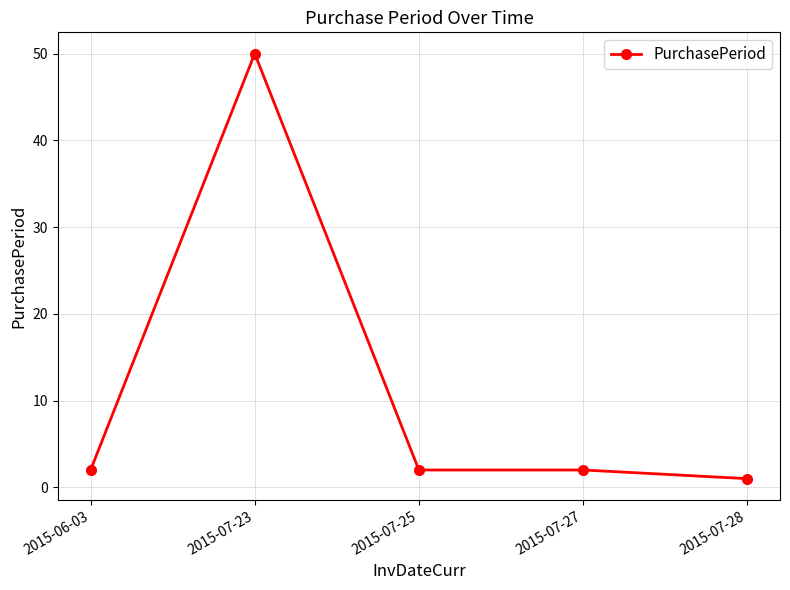

What is the smallest value displayed?

1